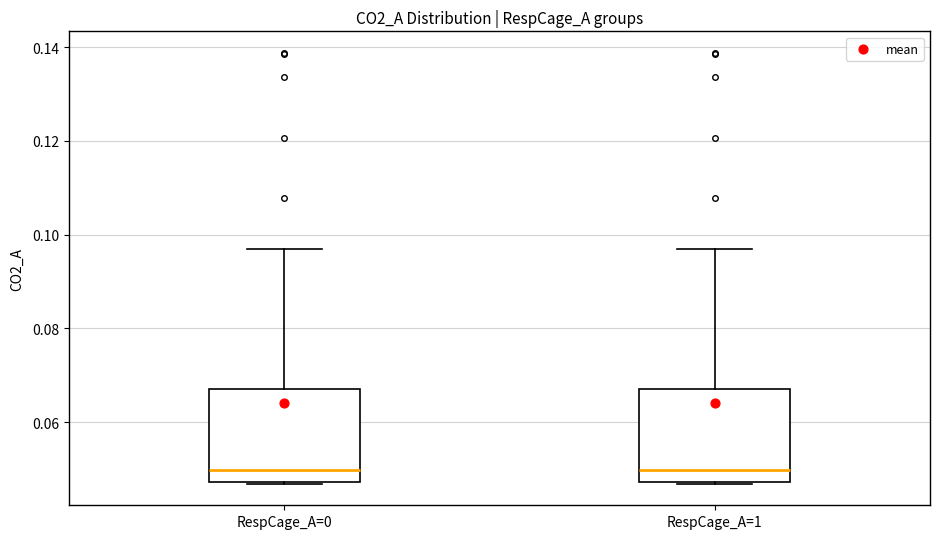

Reading left to right, read every box against the y-axis: the position of its median line, the range the box covers, and the ends of its whiskers. The values are not printed on the chart, so give them approximately, as read against the axis.

RespCage_A=0: median 0.050, box 0.048 to 0.068, whiskers 0.046 to 0.096
RespCage_A=1: median 0.050, box 0.048 to 0.068, whiskers 0.046 to 0.096